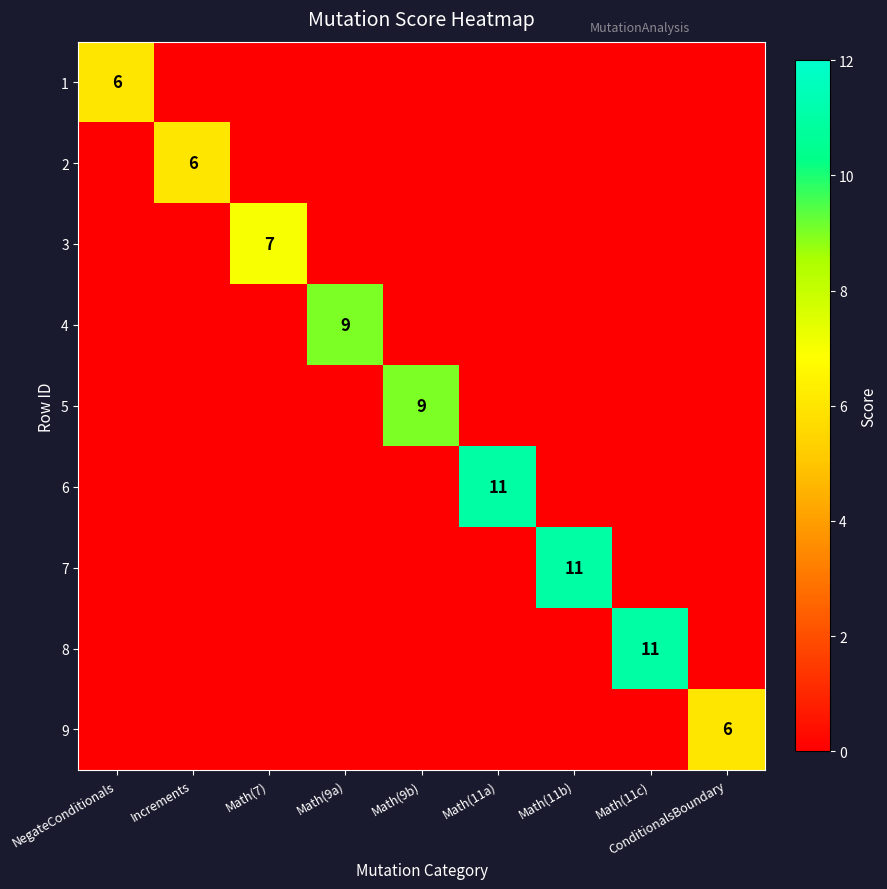

What is the difference between the highest and lowest values at Increments?

6